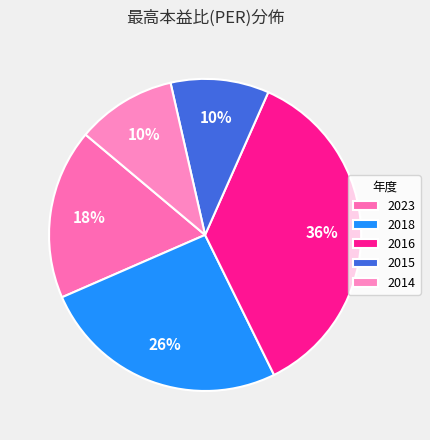

Which category has the biggest portion of the pie?

2016